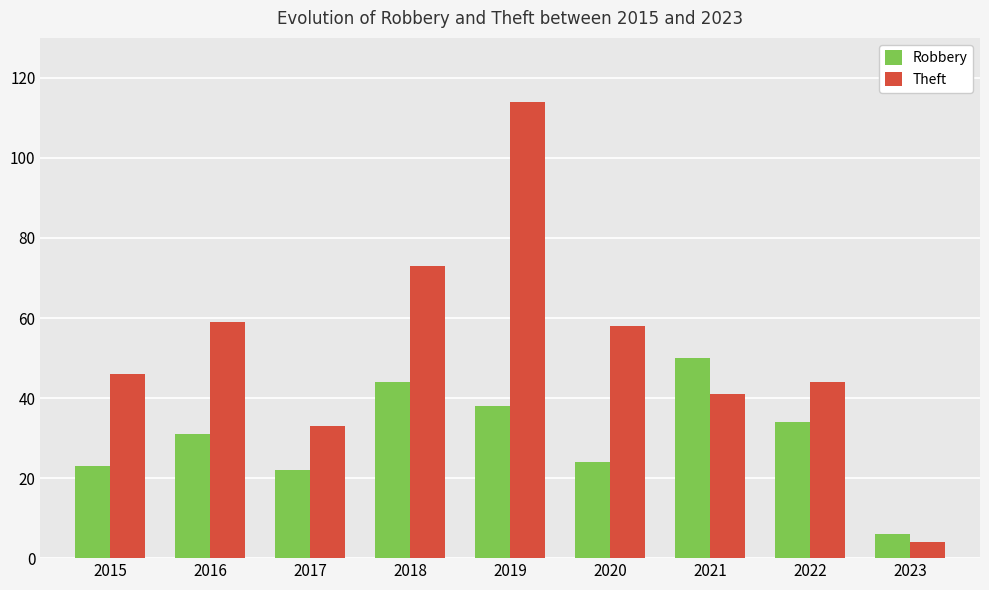

What is the average value of the Robbery series?

30